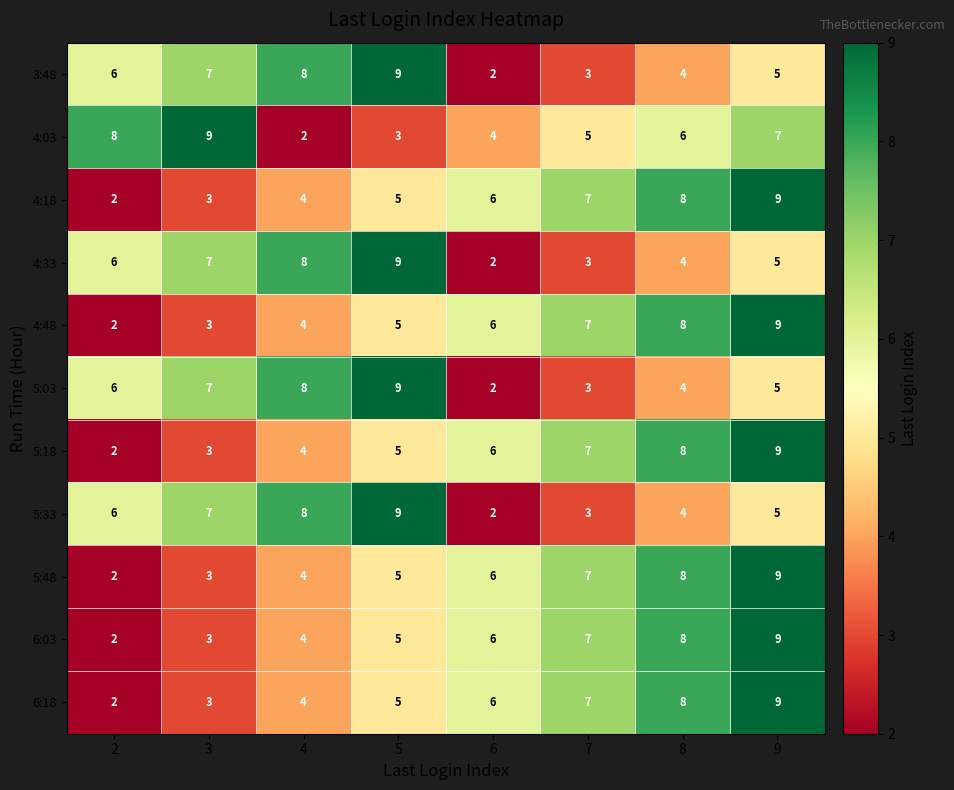

What is the sum of all 3:48 values?

44